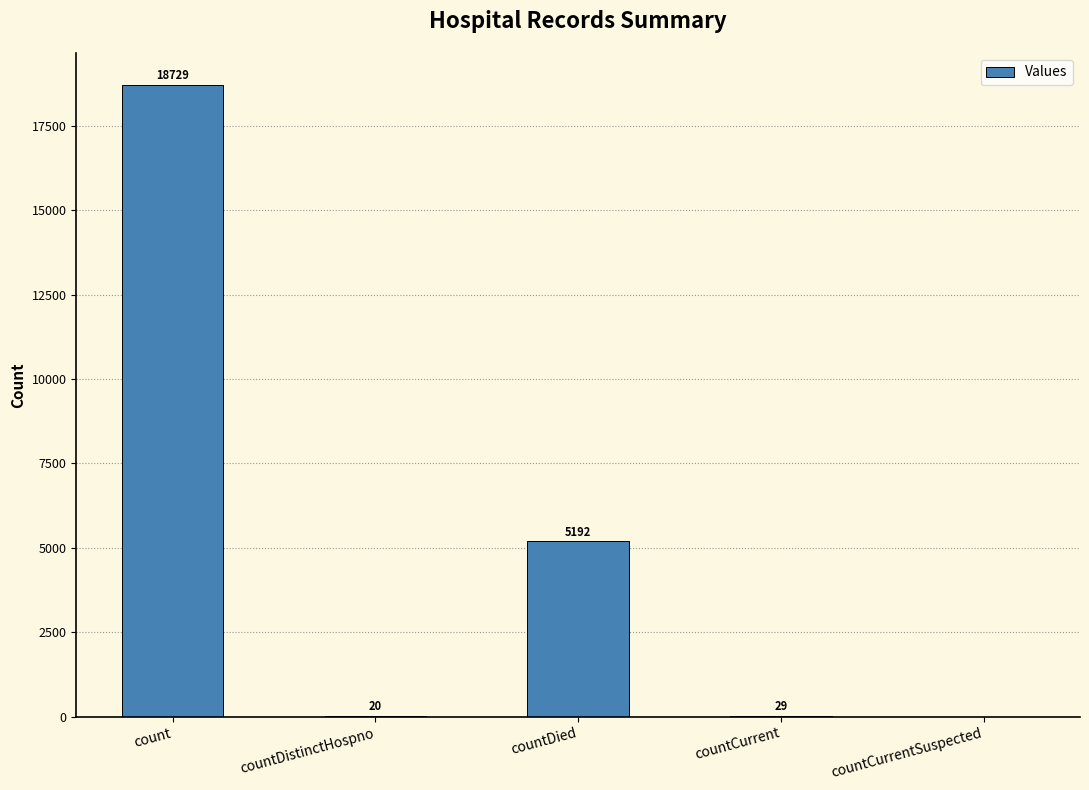

The value at countCurrent is 29. True or false?

True